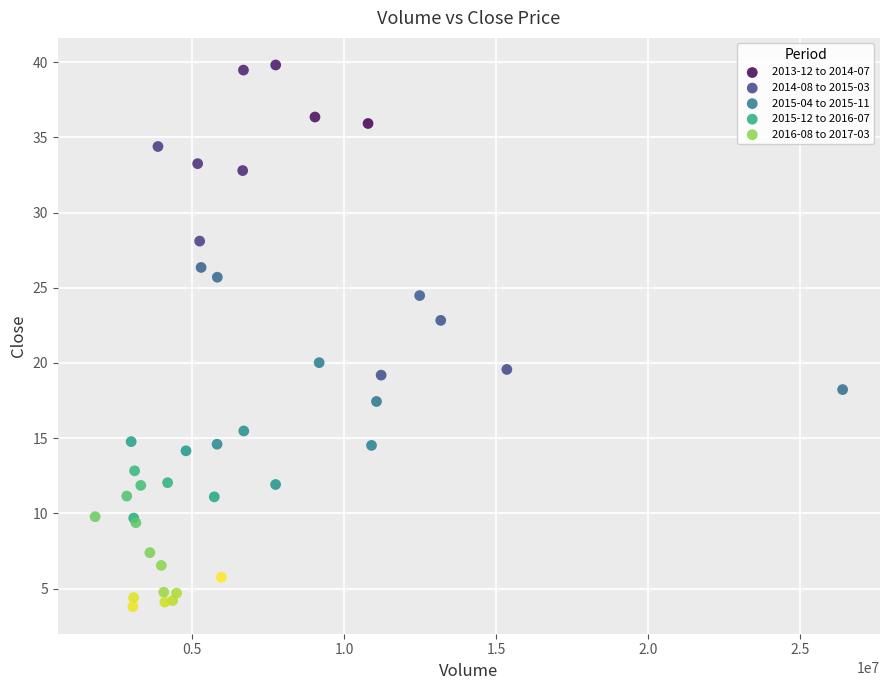

Which series reaches the minimum Y coordinate?

2016-08 to 2017-03